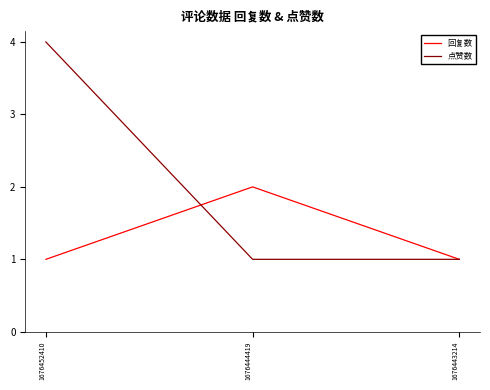

What is the minimum value for 回复数?

1